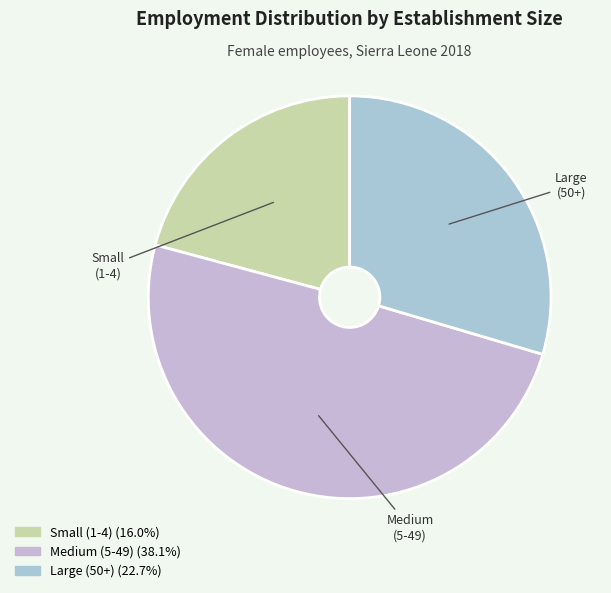

Combined, do Large (50+) and Small (1-4) account for over 50%?

Yes